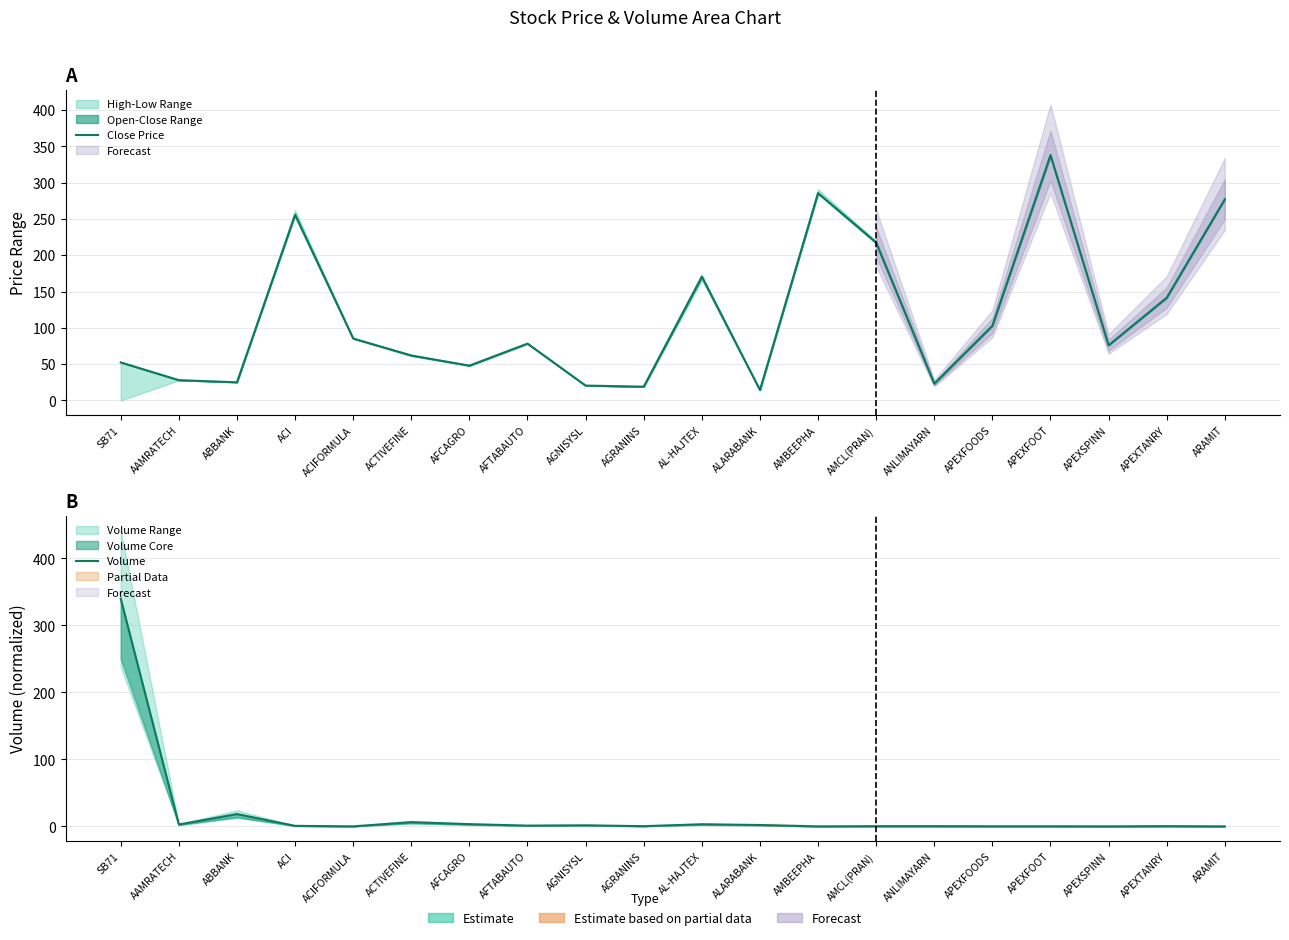

Is the value of Close Price at ARAMIT greater than the value of Volume at AGNISYSL?

Yes